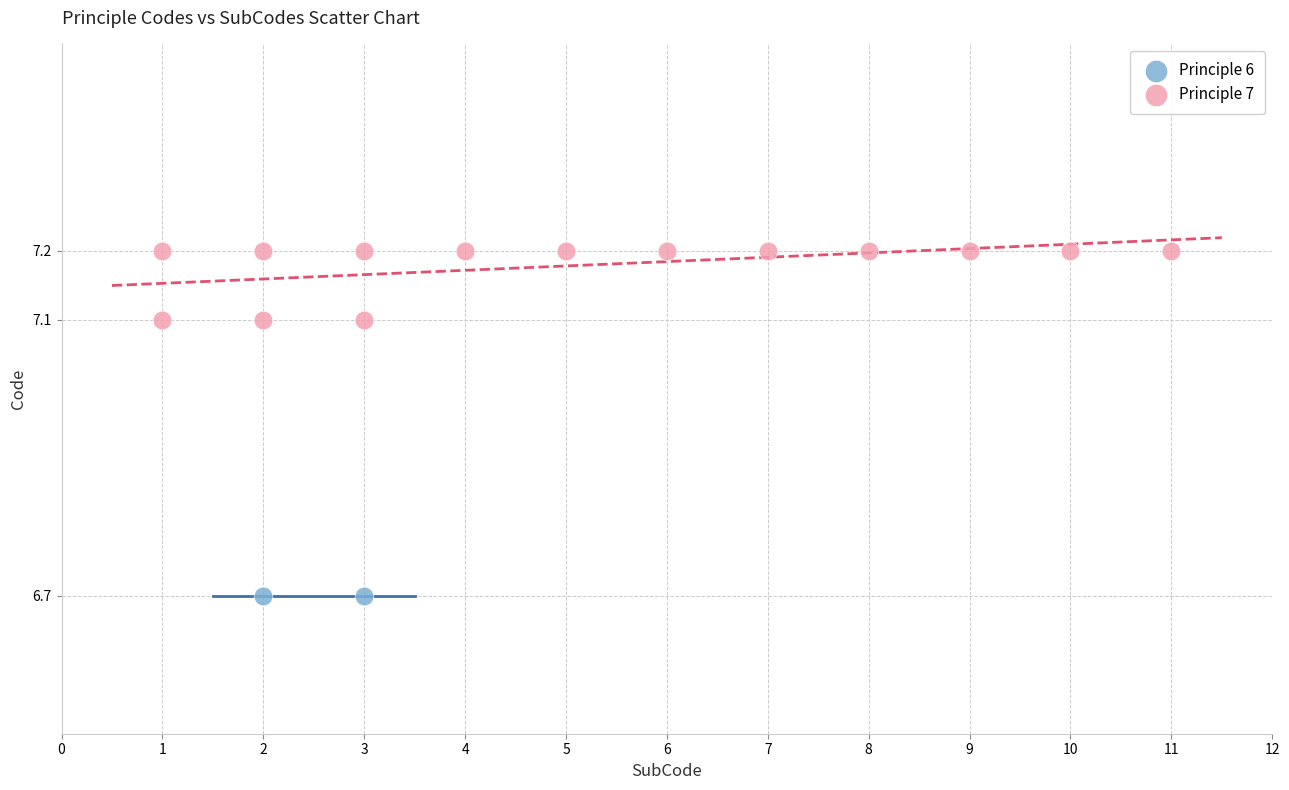

What are all the series names shown in the legend?

Principle 6, Principle 7